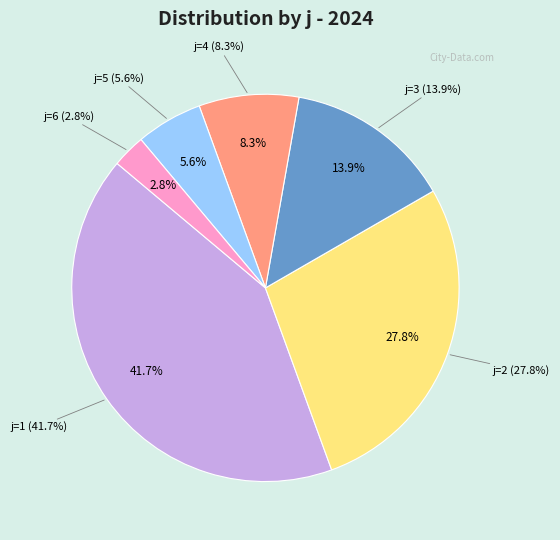

Which slice is the smallest?

j=6